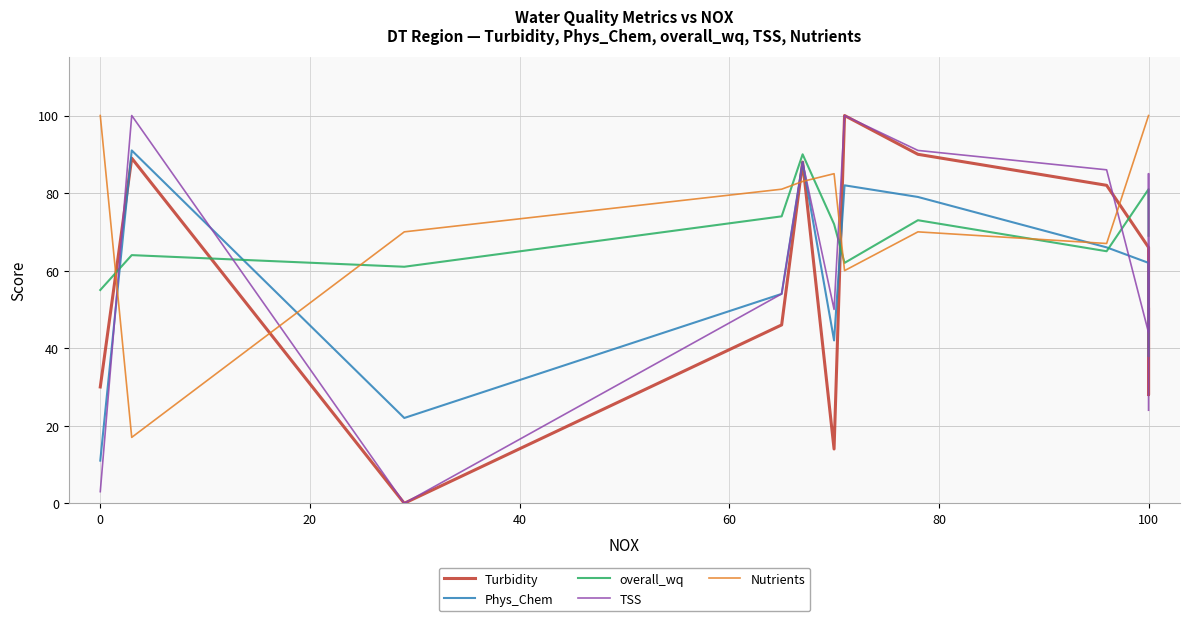

At 100, list the series in order from largest to smallest.

overall_wq, Turbidity, Phys_Chem, TSS, Nutrients